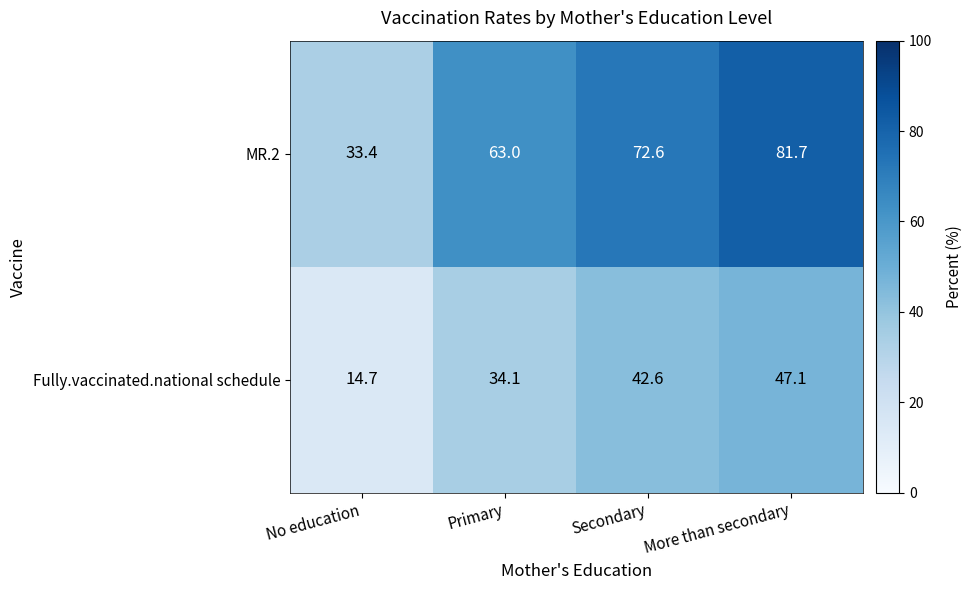

Rank the series by their average value, from highest to lowest.

MR.2, Fully.vaccinated.national schedule